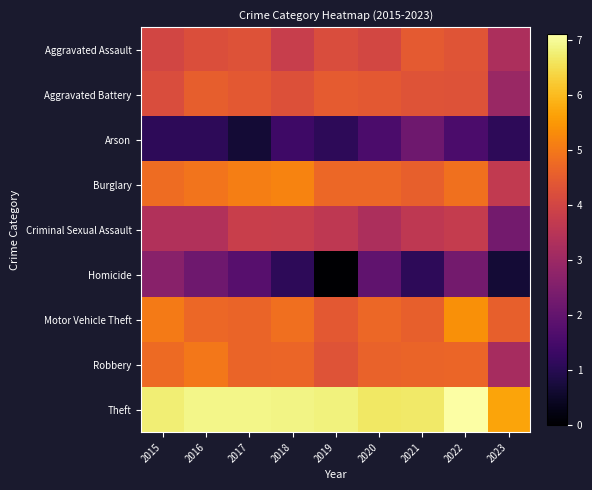

Reading left to right, what are all the values shown in this chart?

Aggravated Assault: 2015=4.0	2016=4.2	2017=4.3	2018=3.8	2019=4.2	2020=4.0	2021=4.5	2022=4.4	2023=3.3
Aggravated Battery: 2015=4.2	2016=4.5	2017=4.4	2018=4.3	2019=4.5	2020=4.4	2021=4.3	2022=4.3	2023=2.9
Arson: 2015=1.1	2016=1.1	2017=0.7	2018=1.4	2019=1.1	2020=1.6	2021=2.2	2022=1.6	2023=1.1
Burglary: 2015=4.8	2016=4.9	2017=5.1	2018=5.2	2019=4.7	2020=4.7	2021=4.6	2022=4.9	2023=3.7
Criminal Sexual Assault: 2015=3.4	2016=3.4	2017=3.8	2018=3.8	2019=3.6	2020=3.3	2021=3.6	2022=3.7	2023=2.3
Homicide: 2015=2.6	2016=2.2	2017=1.8	2018=1.1	2019=0.0	2020=1.9	2021=1.1	2022=2.3	2023=0.7
Motor Vehicle Theft: 2015=5.0	2016=4.7	2017=4.7	2018=4.9	2019=4.4	2020=4.7	2021=4.6	2022=5.4	2023=4.6
Robbery: 2015=4.8	2016=5.0	2017=4.7	2018=4.7	2019=4.3	2020=4.6	2021=4.7	2022=4.7	2023=3.2
Theft: 2015=6.8	2016=6.9	2017=6.9	2018=6.9	2019=6.8	2020=6.7	2021=6.7	2022=7.1	2023=5.7